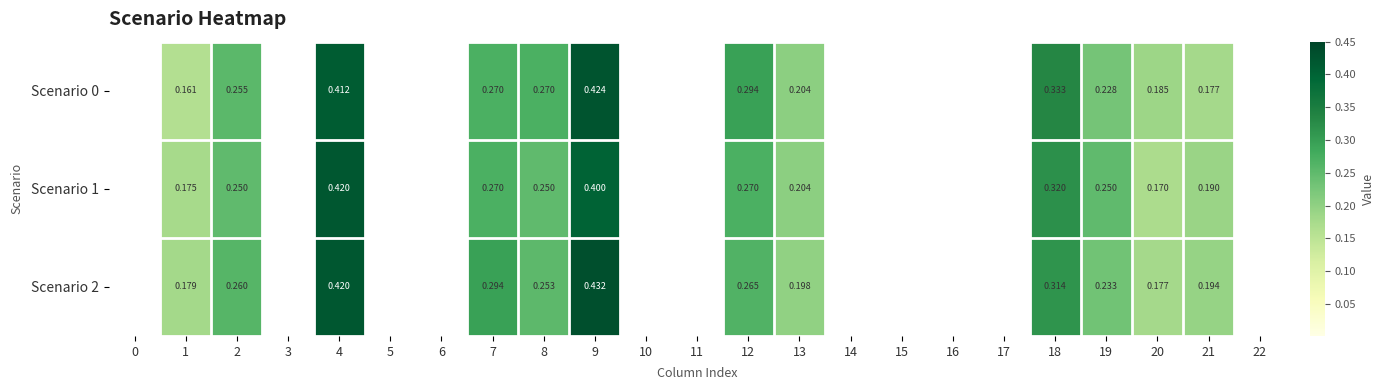

What is the difference between the Scenario 0 values at 18 and 1?

0.2